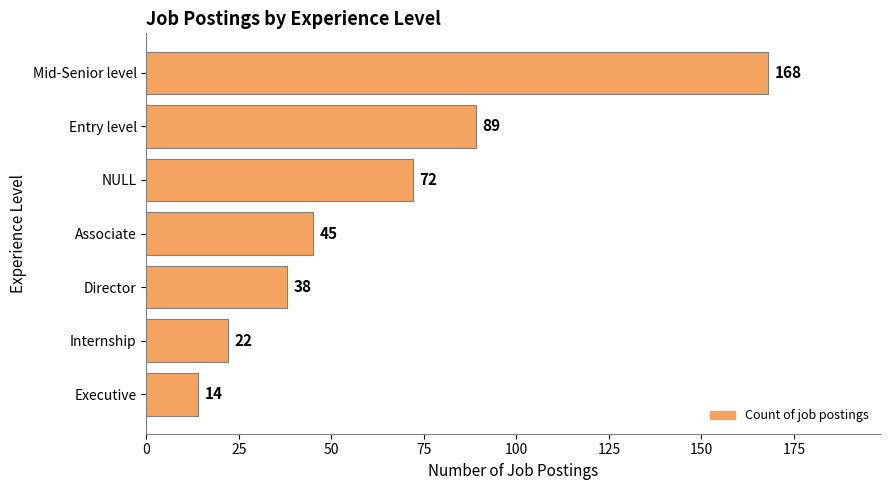

What is the ratio of the value at Director to the value at Associate?

0.8